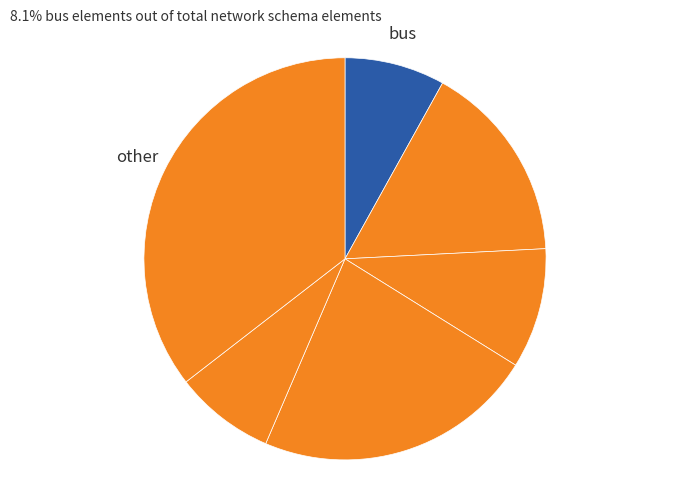

How many segments does this pie chart have?

6